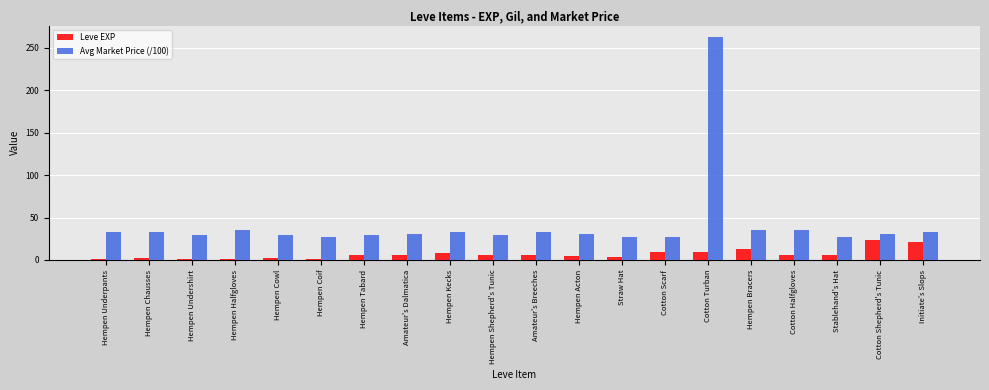

The Avg Market Price (/100) series shows 30.0 at Hempen Tabard. True or false?

True